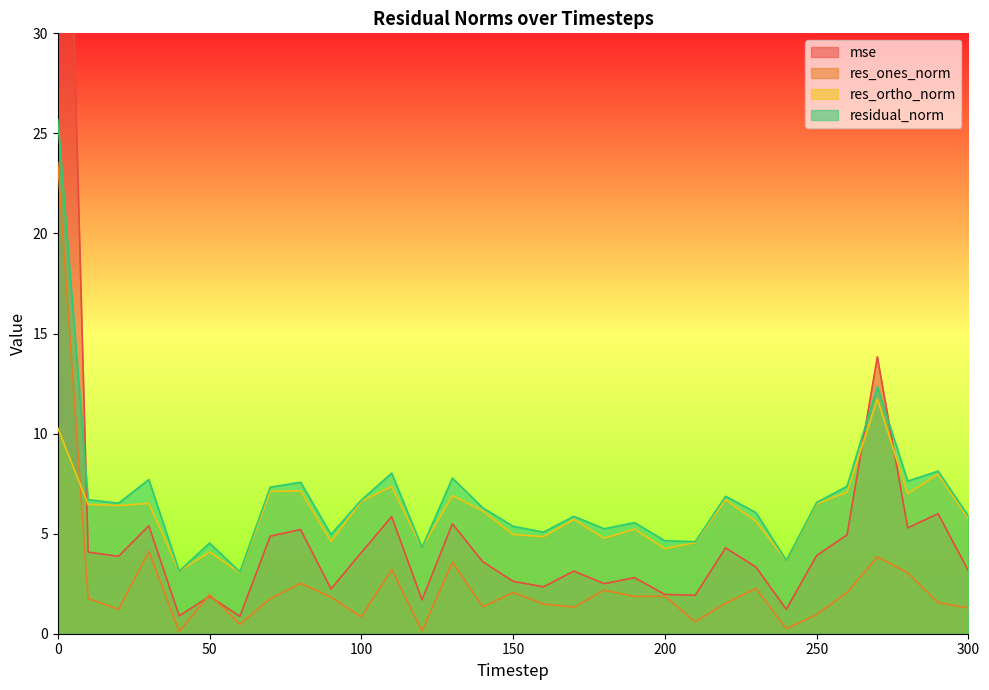

What is the average value of the residual_norm series?

6.8